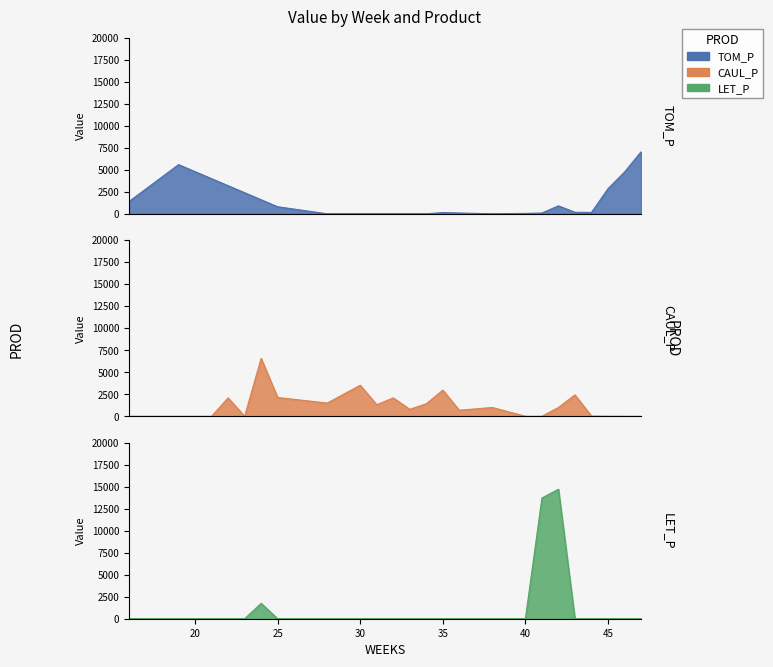

How many values in the CAUL_P series are below 685?

13